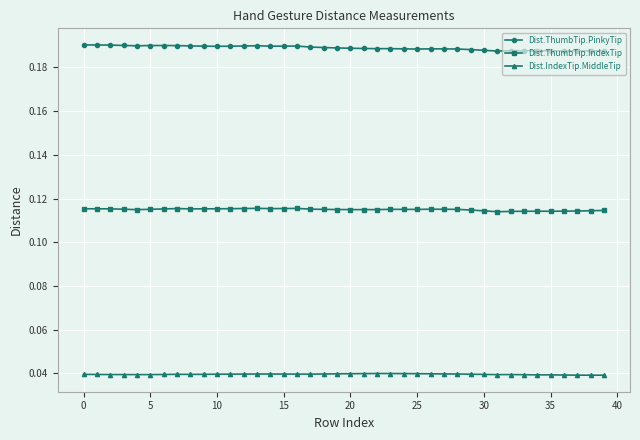

Which series has the largest total across all categories?

Dist.ThumbTip.PinkyTip